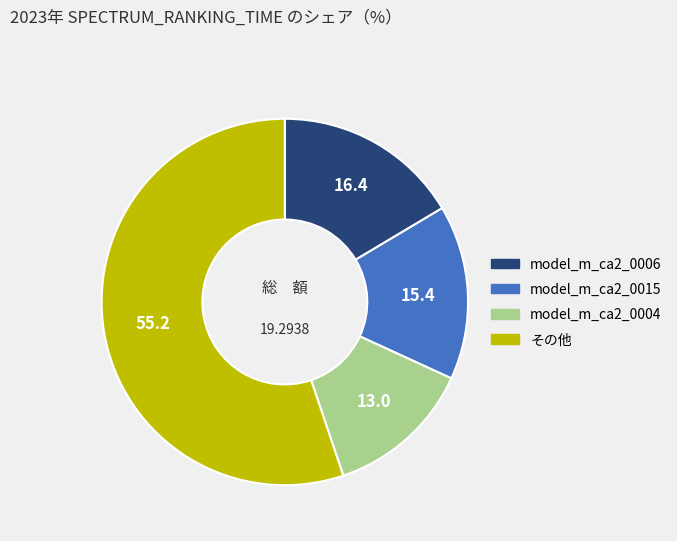

Is there any slice that represents more than half of the pie?

Yes